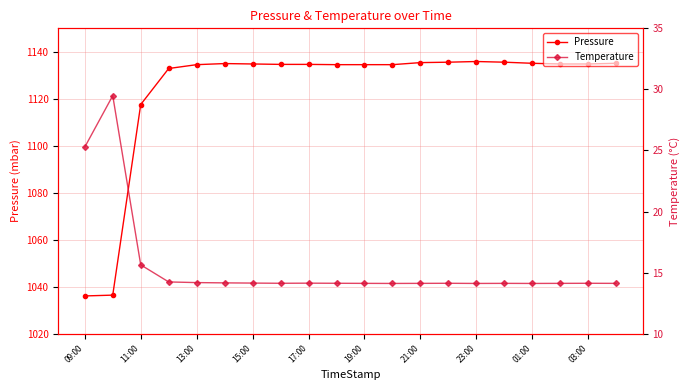

Which series has the largest total across all categories?

Pressure